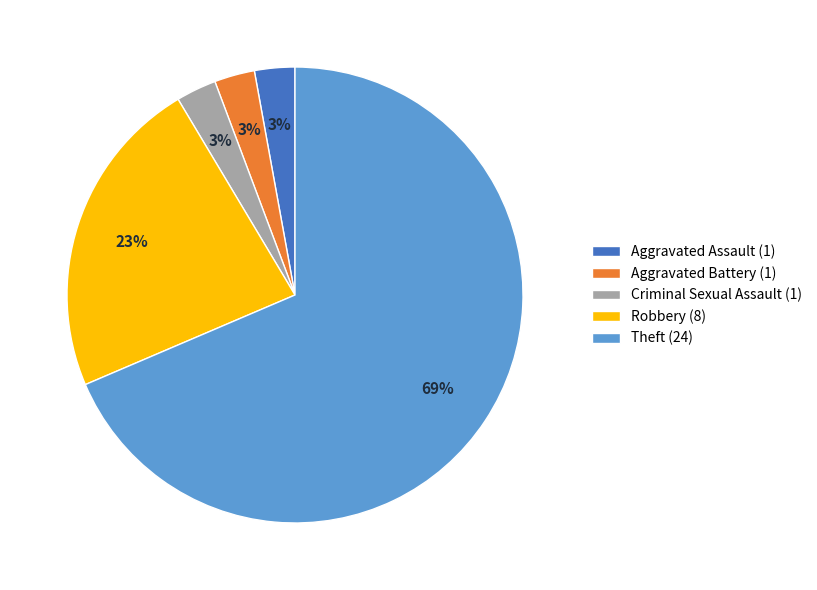

Is there any slice that represents more than half of the pie?

Yes